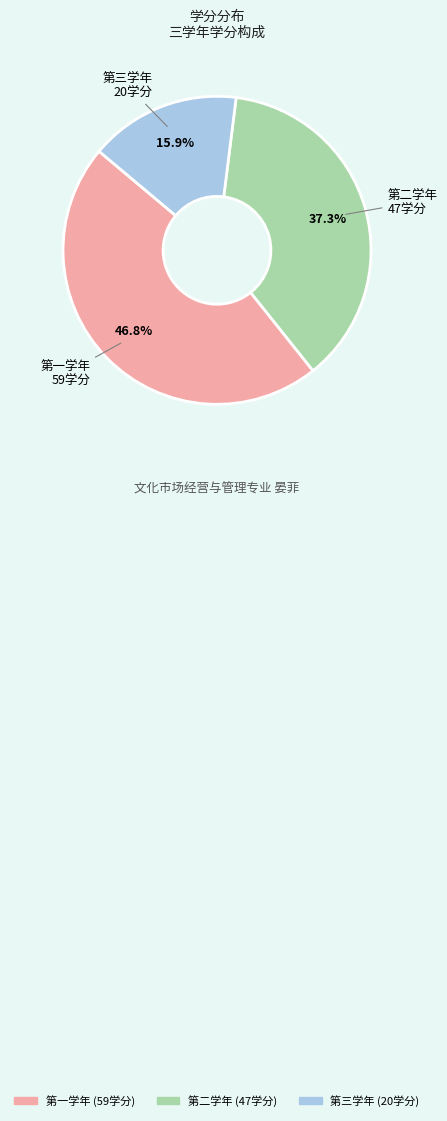

Between 第三学年 and 第一学年, which is larger?

第一学年